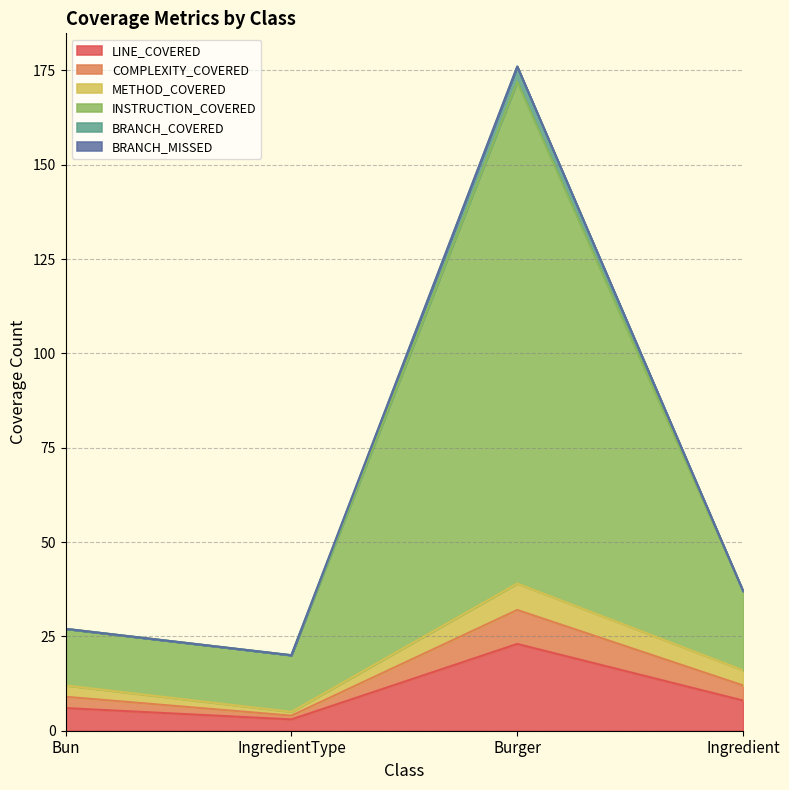

At how many categories does at least one series exceed 161?

1